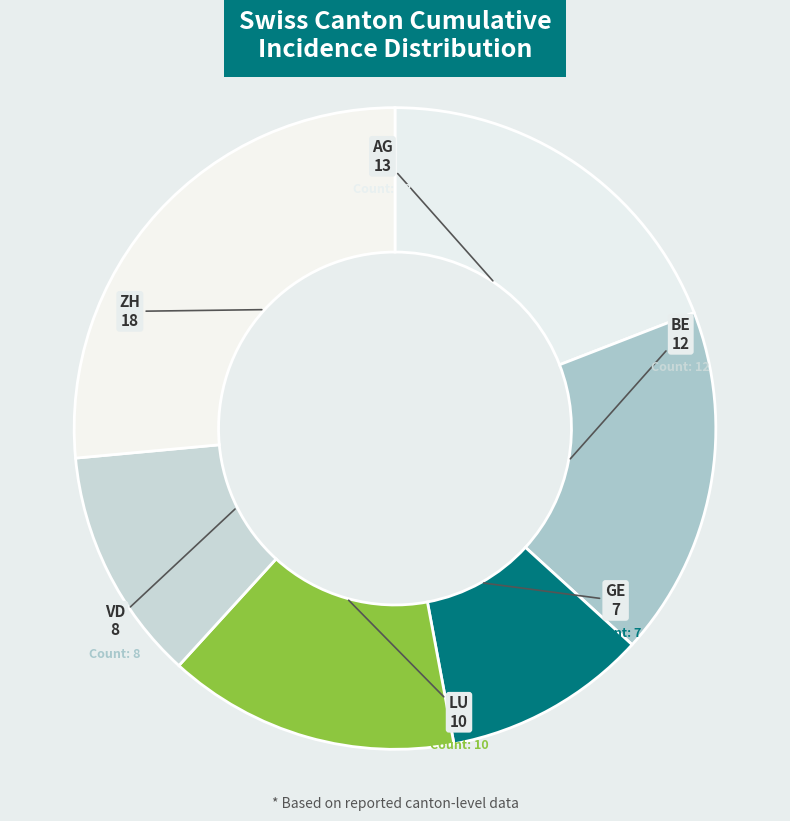

To the nearest percent, what is the difference between the largest and smallest slice percentages?

16%